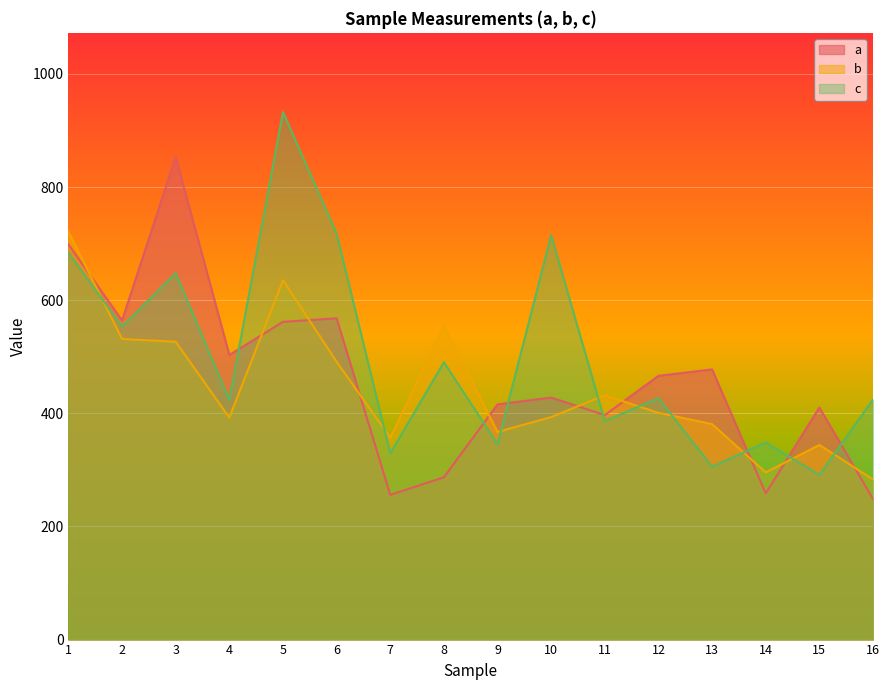

Rank the categories by a value from lowest to highest.

16, 7, 14, 8, 11, 15, 9, 10, 12, 13, 4, 5, 2, 6, 1, 3